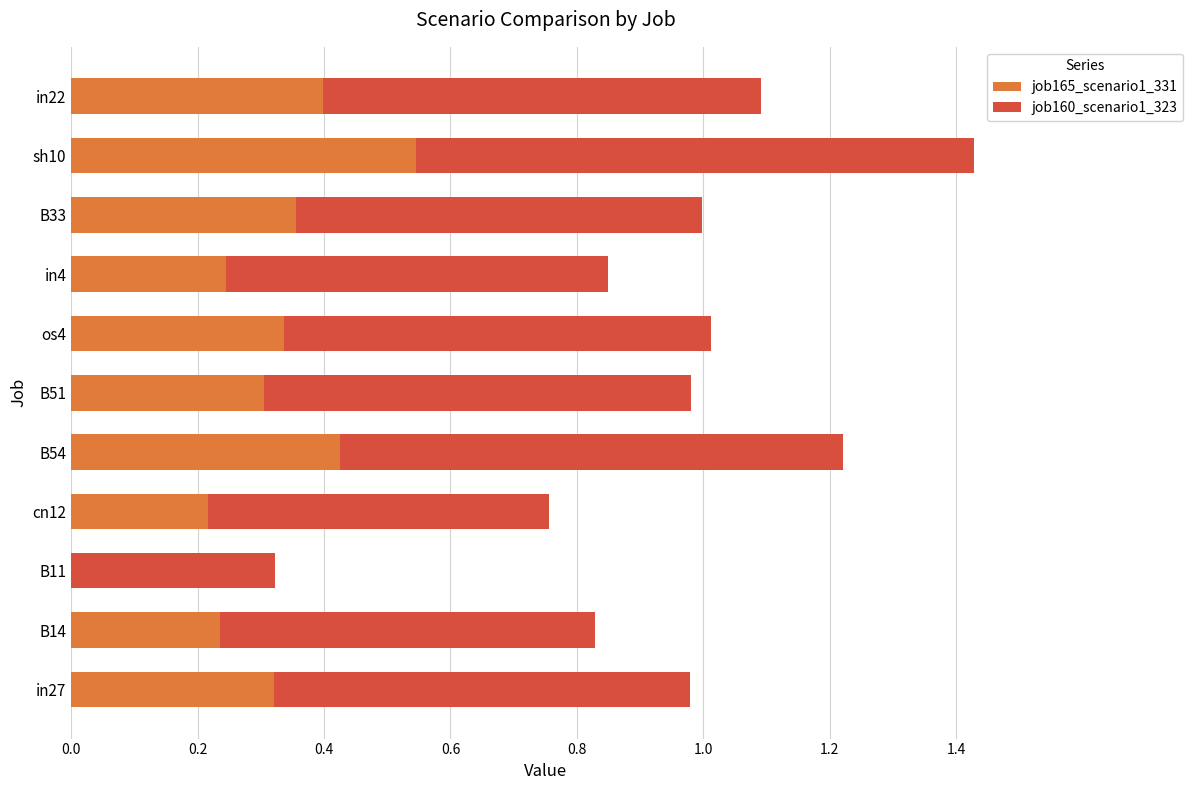

The value of job165_scenario1_331 at in4 is 0.1. True or false?

False